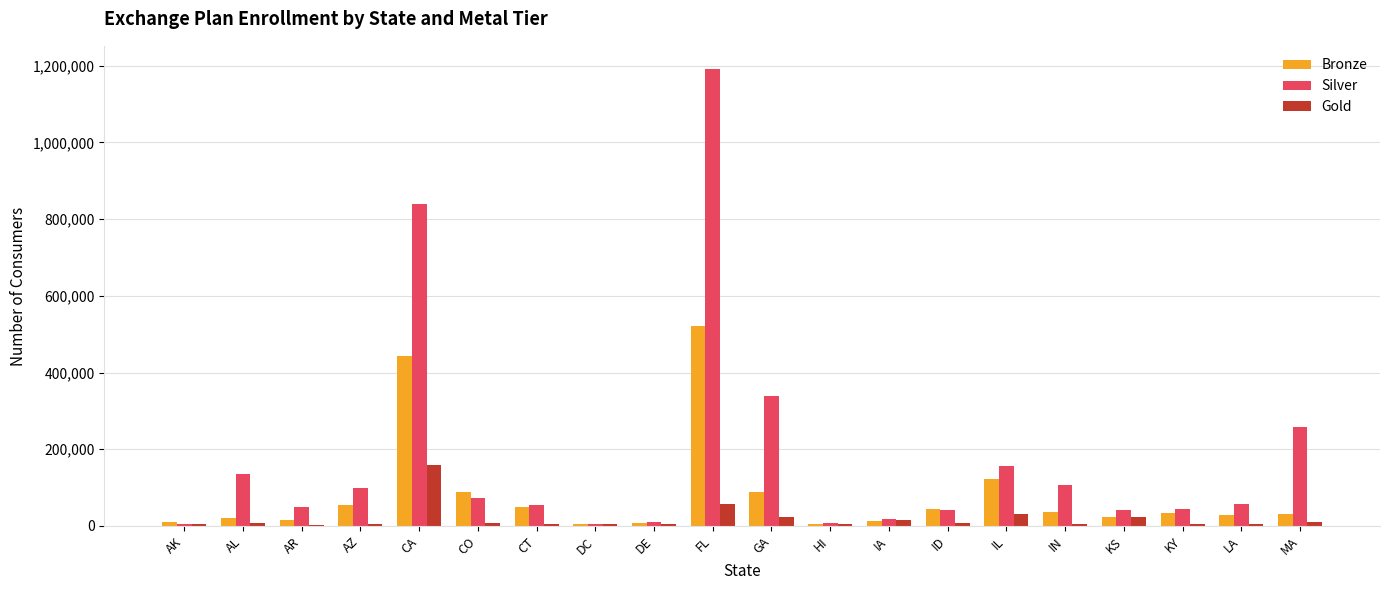

True or false: Gold has a value of 31066 at IL.

True